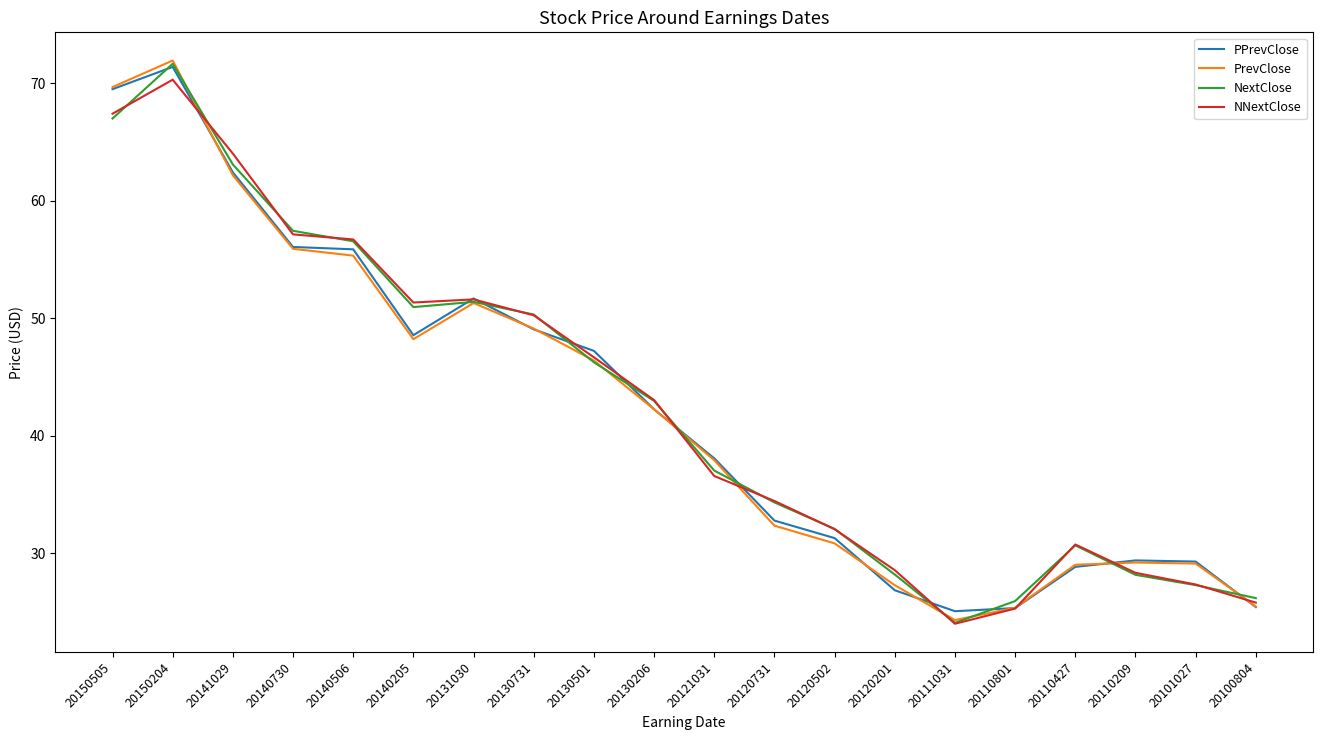

What are all the series names shown in the legend?

PPrevClose, PrevClose, NextClose, NNextClose